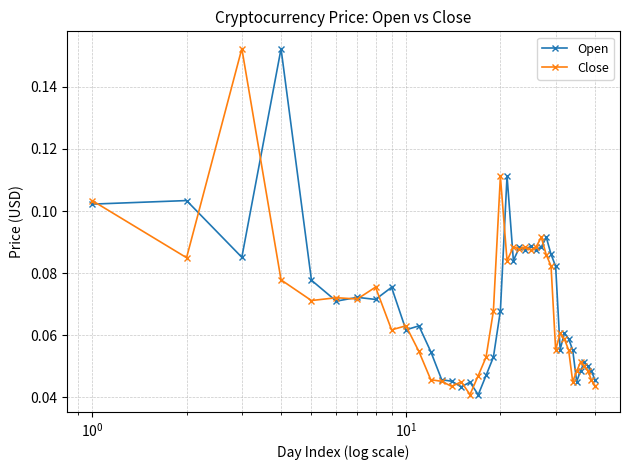

At how many categories does at least one series exceed 0?

40